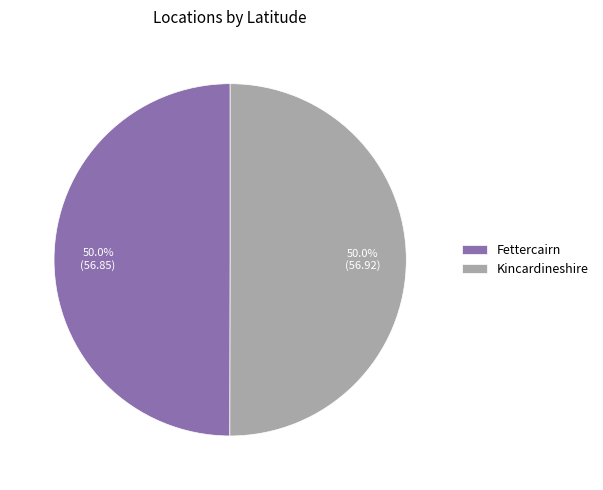

What is the ratio of the value at Fettercairn to the value at Kincardineshire?

1.0